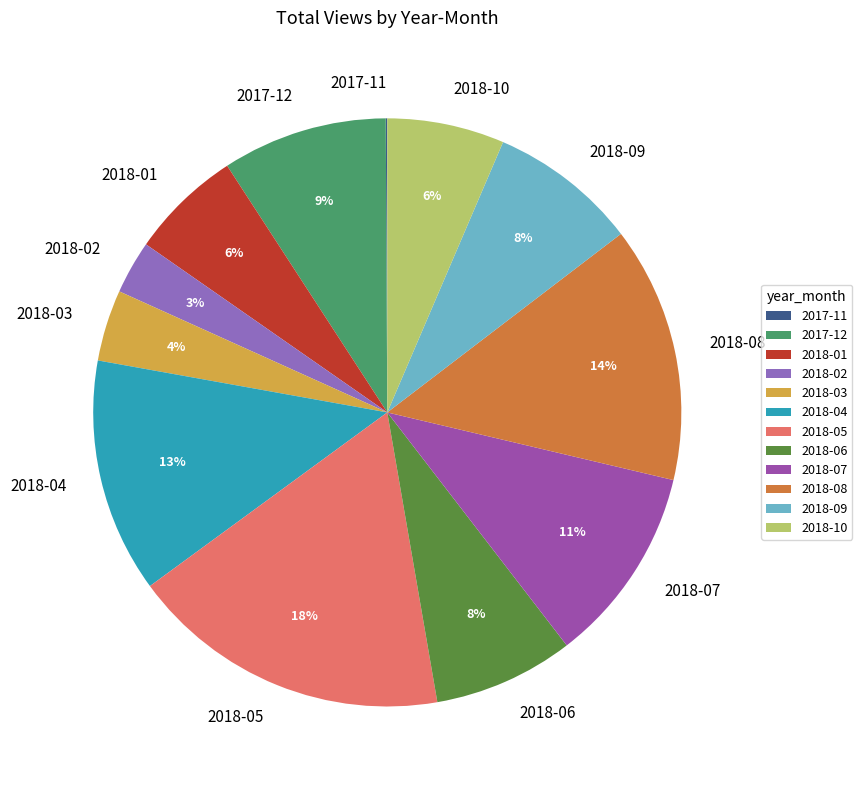

To the nearest percent, what is the difference between the 2018-02 and 2017-12 slice percentages?

6%